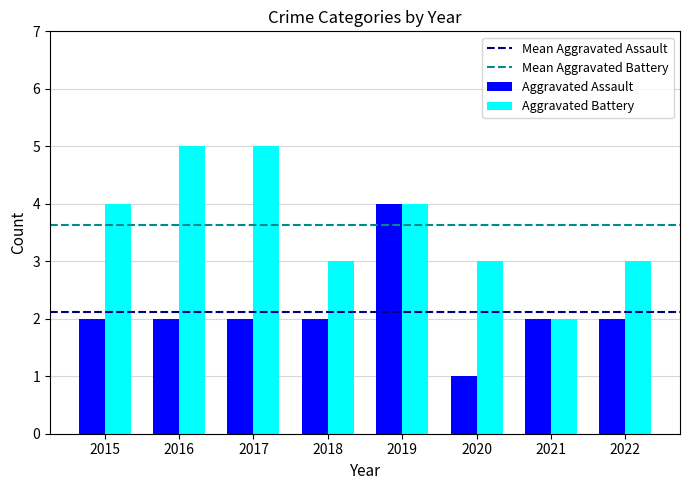

What is the sum of all Aggravated Battery values?

29